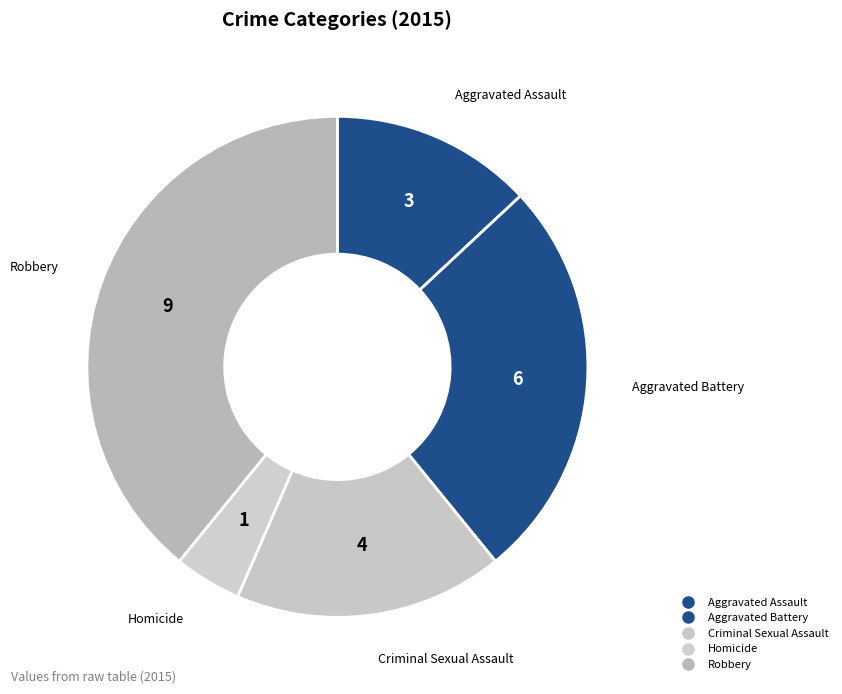

Count the number of slices in the pie.

5